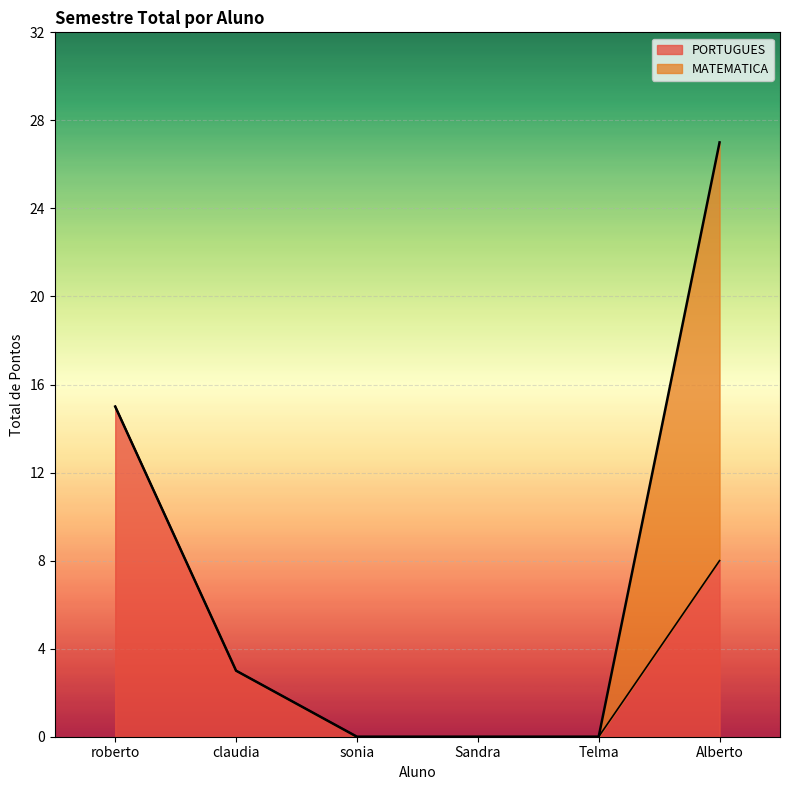

True or false: FISICA and INGLES cross at least once.

False